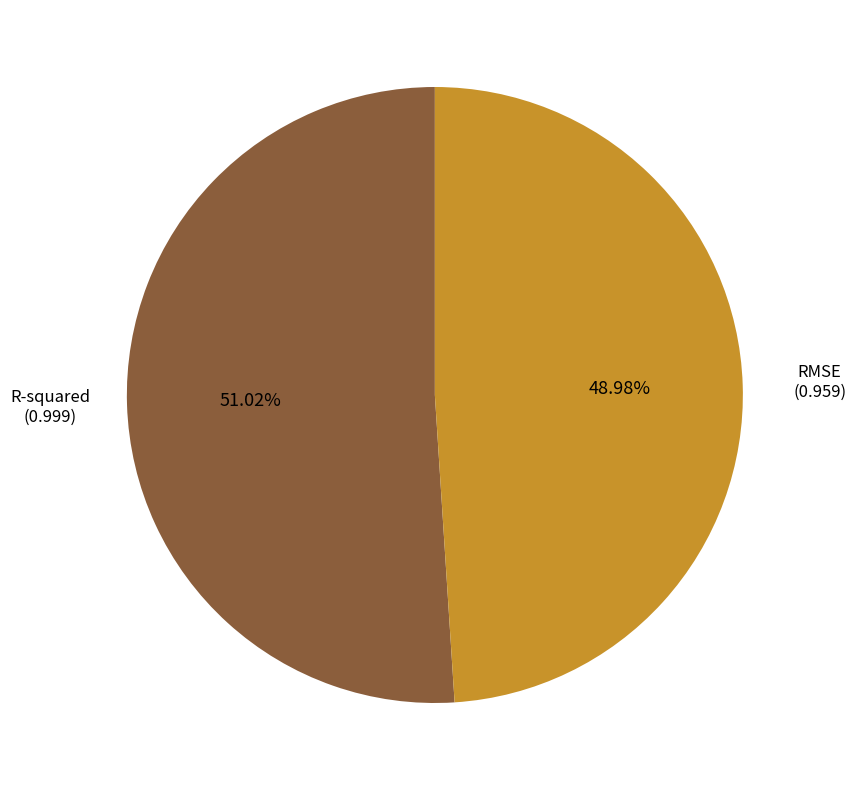

Is there a majority slice in this chart?

Yes